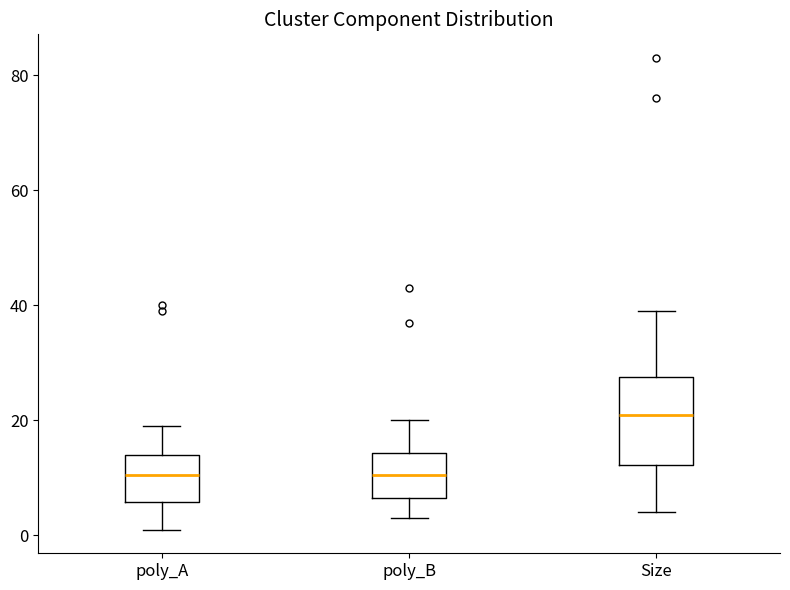

Reading left to right, read every box against the y-axis: the position of its median line, the range the box covers, and the ends of its whiskers. The values are not printed on the chart, so give them approximately, as read against the axis.

poly_A: median 10, box 6 to 14, whiskers 2 to 20
poly_B: median 10, box 6 to 14, whiskers 4 to 20
Size: median 22, box 12 to 28, whiskers 4 to 40